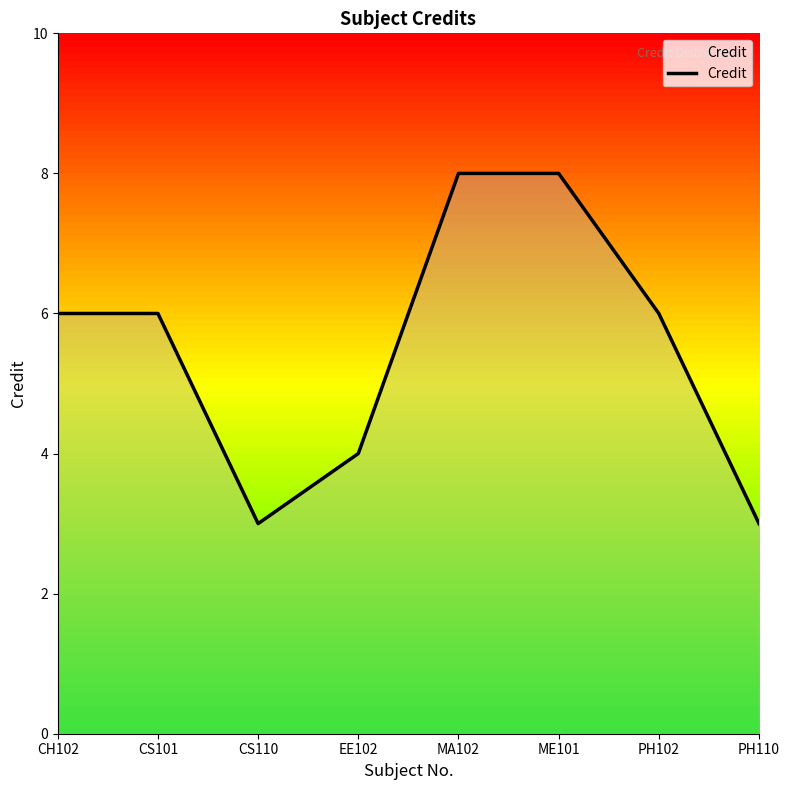

Which has a higher value, CH102 or CS110?

CH102